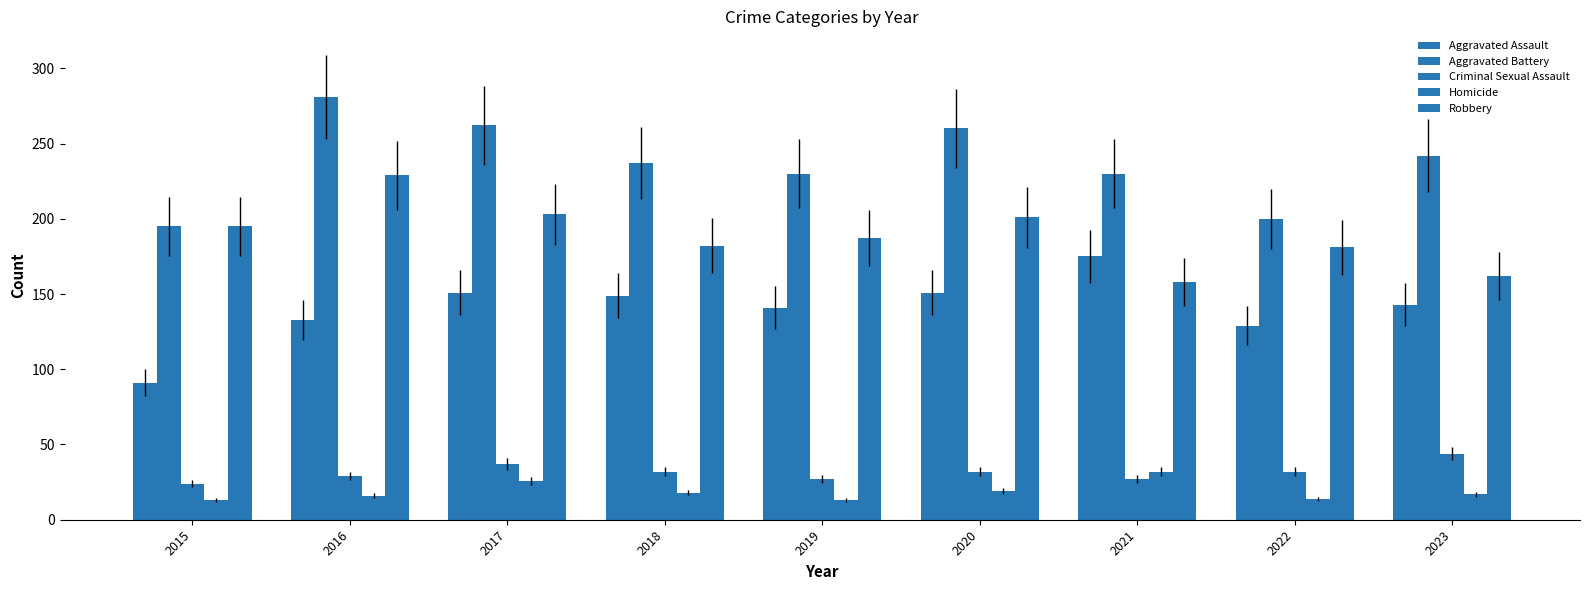

How many values in the Aggravated Assault series are below 143?

4